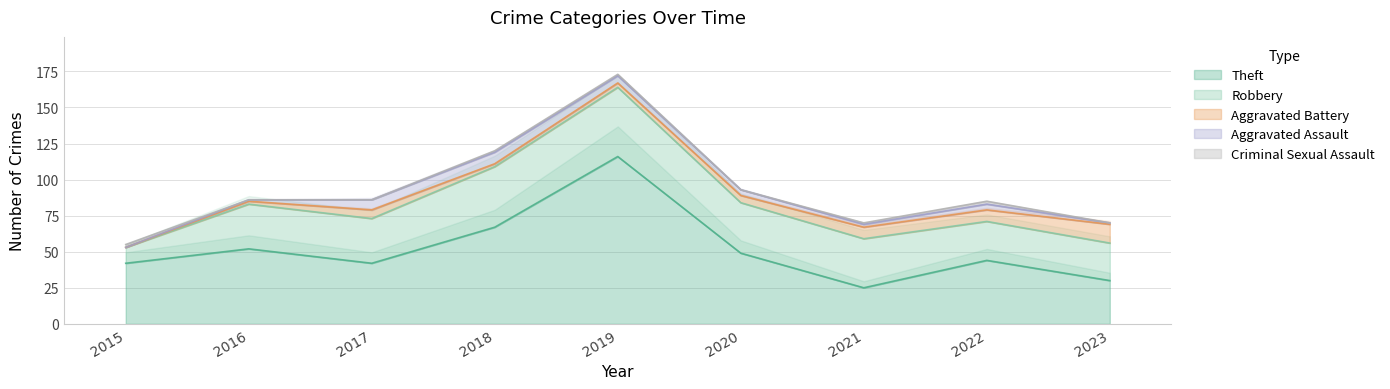

Between 2023 and 2020, which is larger?

2020